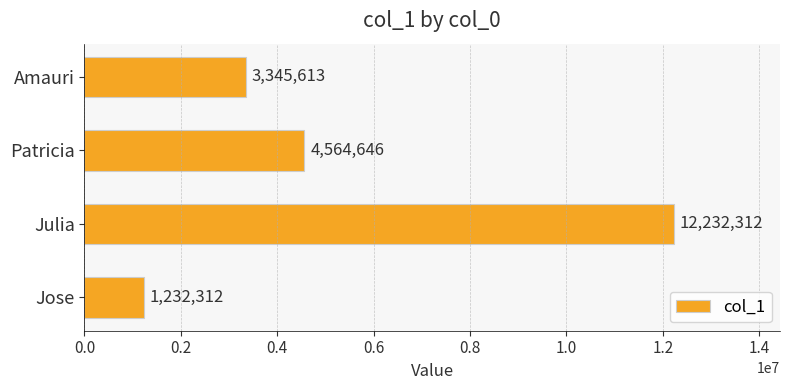

The value at Jose is 2084417. True or false?

False